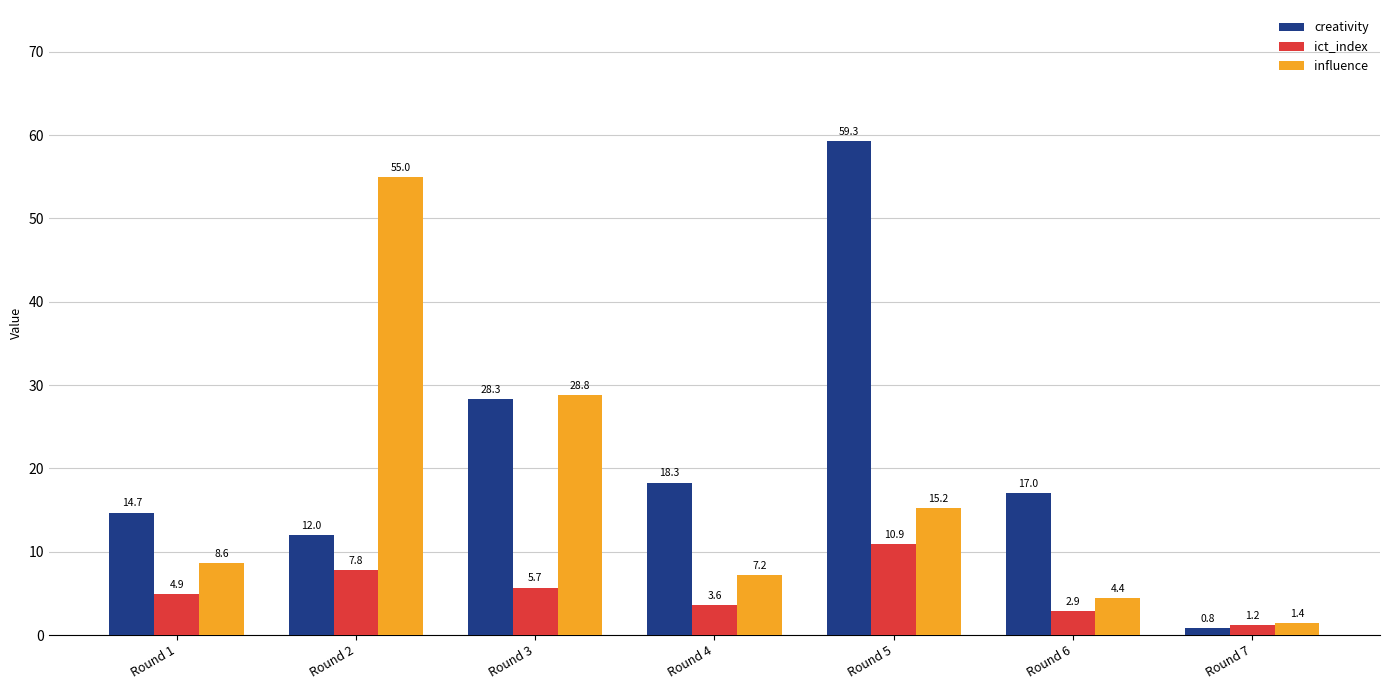

At how many categories does at least one series exceed 46?

2